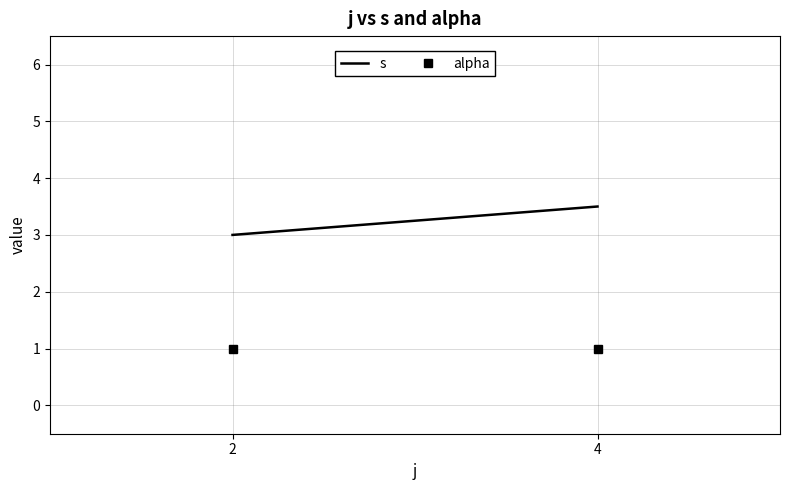

Does the chart display data point markers on the line(s)?

No